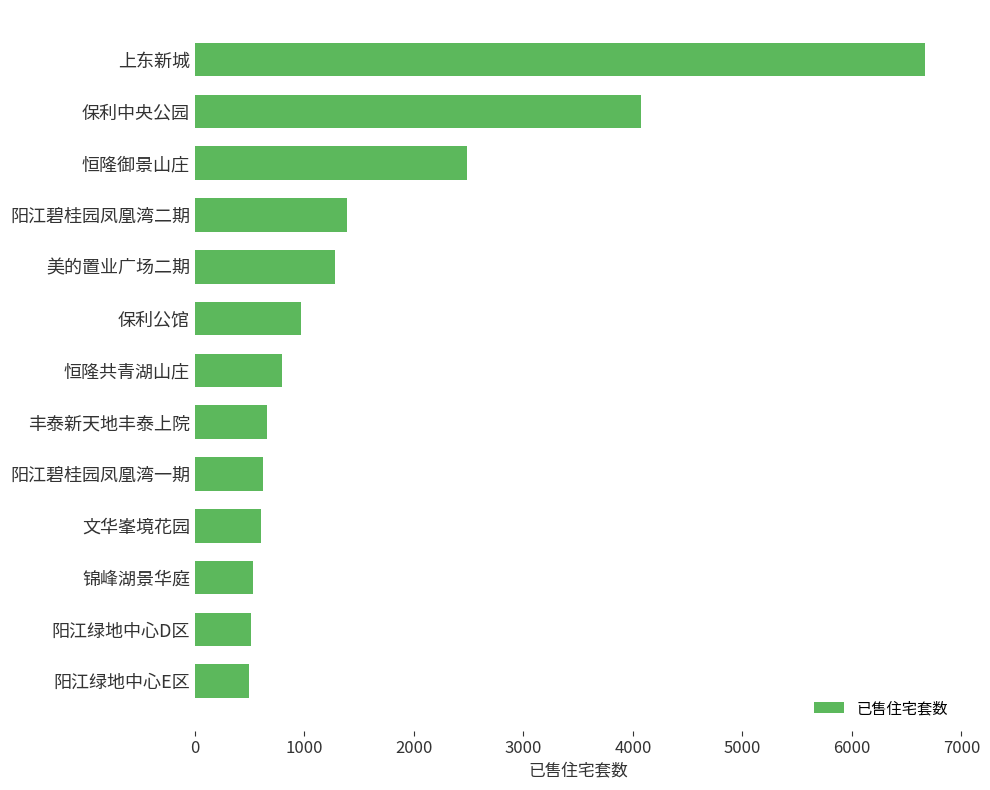

What is the smallest value displayed?

499